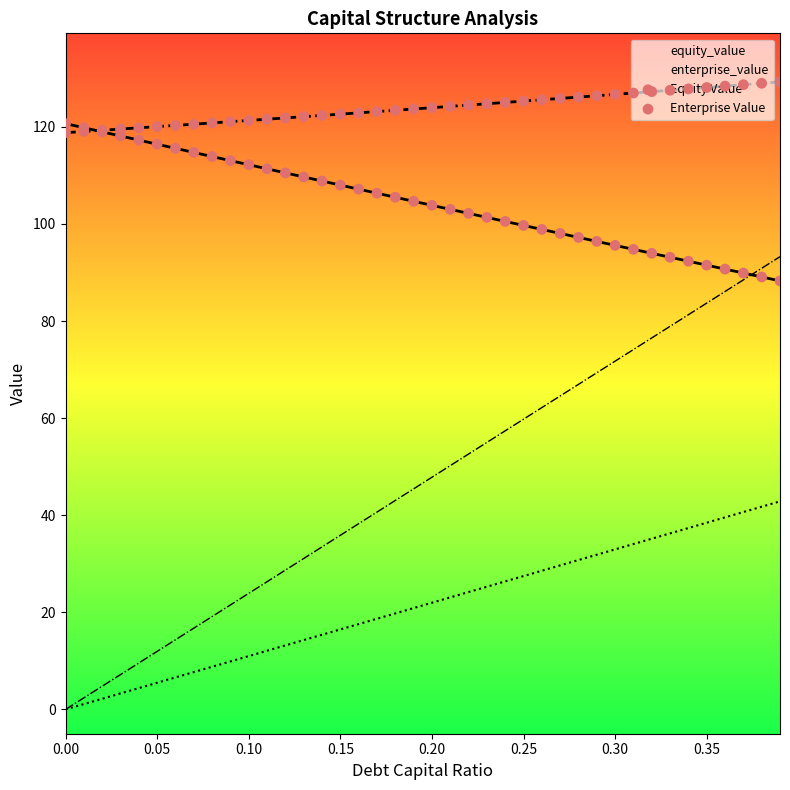

What is the maximum value for enterprise_value?

129.3